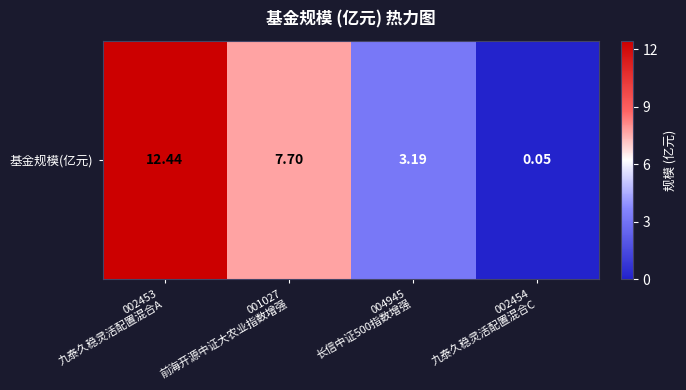

Reading right to left, extract all data points from this chart.

0.1	3.2	7.7	12.4